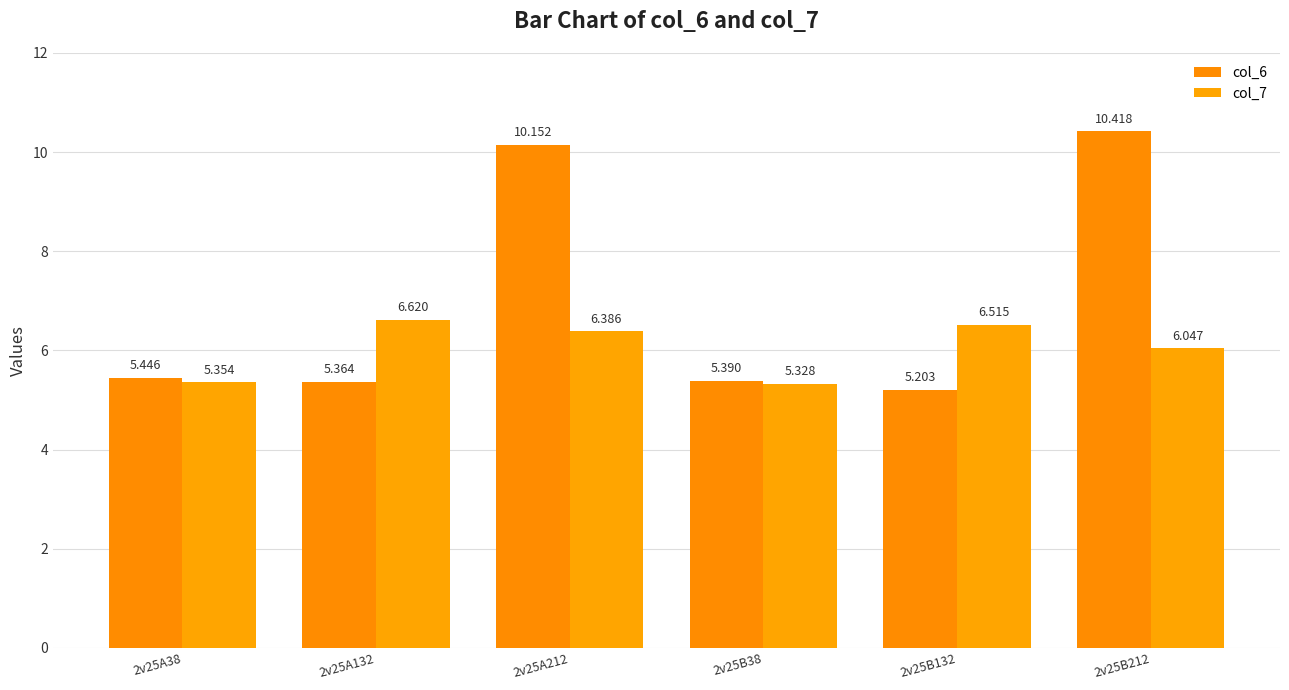

Count the number of data series in this chart.

2